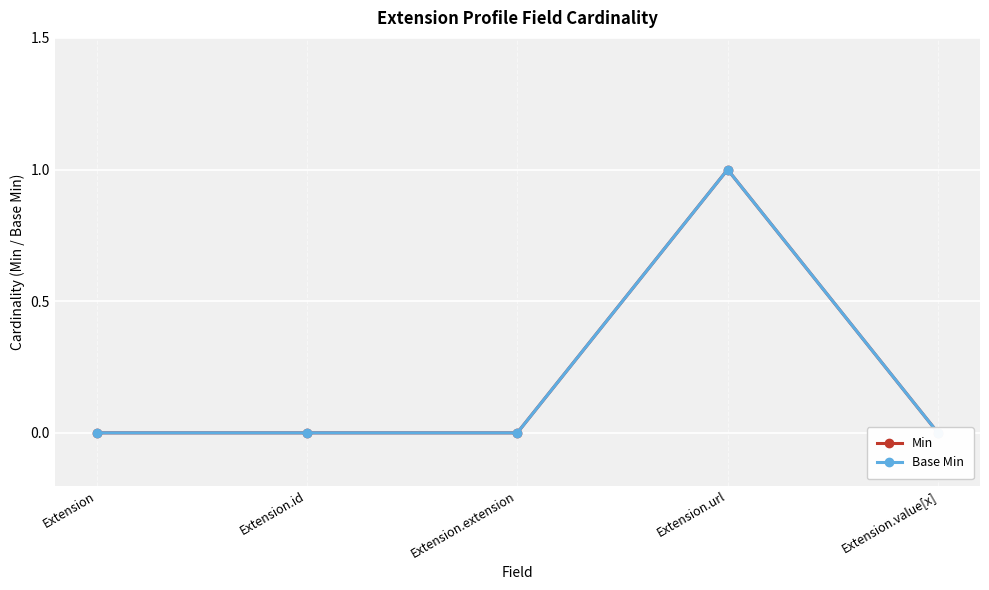

What position from the left is Extension.id?

2